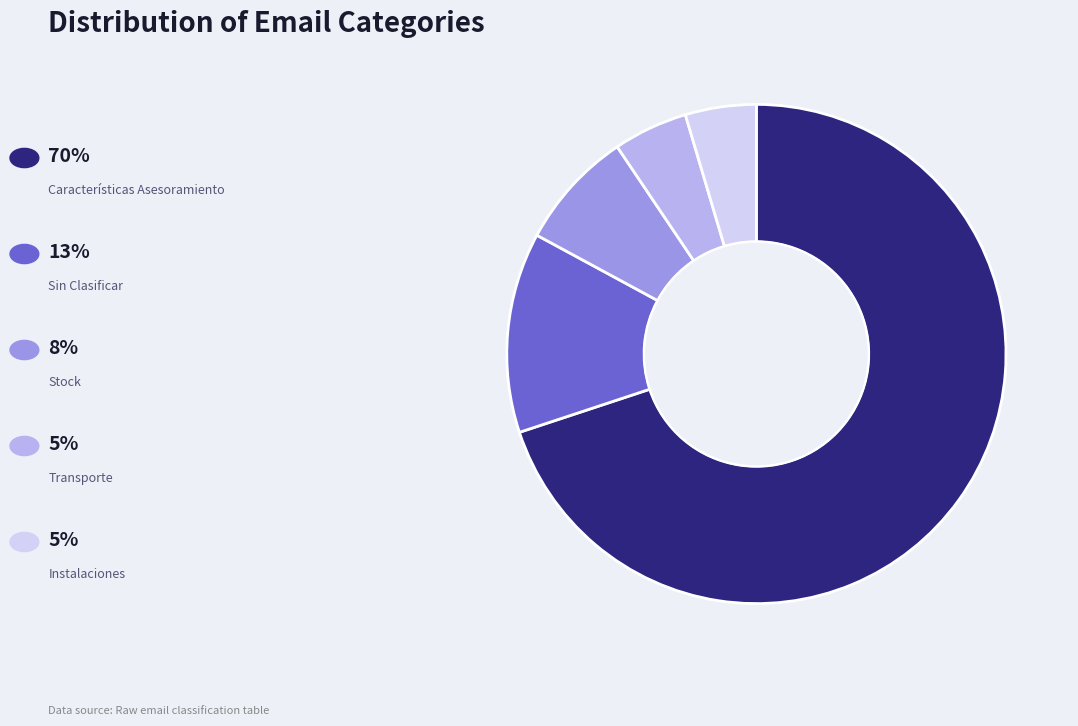

Count the number of slices in the pie.

5